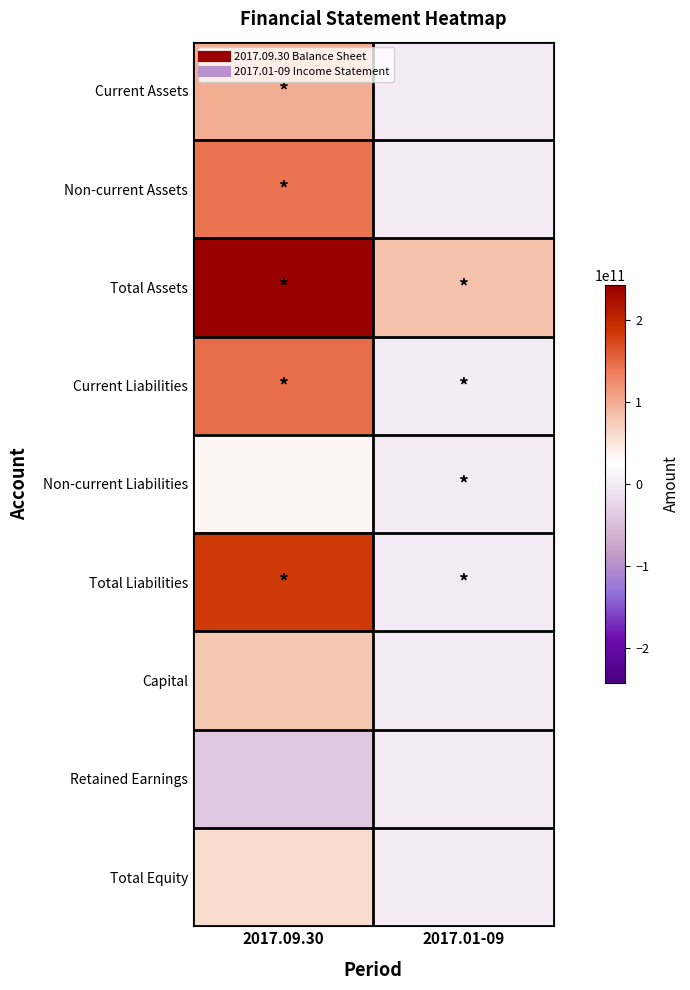

Reading right to left, list all the values displayed in this chart.

Current Assets: 2017.01-09=0	2017.09.30=100436689954
Non-current Assets: 2017.01-09=0	2017.09.30=142164215178
Total Assets: 2017.01-09=84056445931	2017.09.30=242600905132
Current Liabilities: 2017.01-09=2983453287	2017.09.30=147399158059
Non-current Liabilities: 2017.01-09=1161892646	2017.09.30=35535277370
Total Liabilities: 2017.01-09=1161892646	2017.09.30=182934435429
Capital: 2017.01-09=0	2017.09.30=79389840000
Retained Earnings: 2017.01-09=0	2017.09.30=-38123231201
Total Equity: 2017.01-09=0	2017.09.30=59666469703